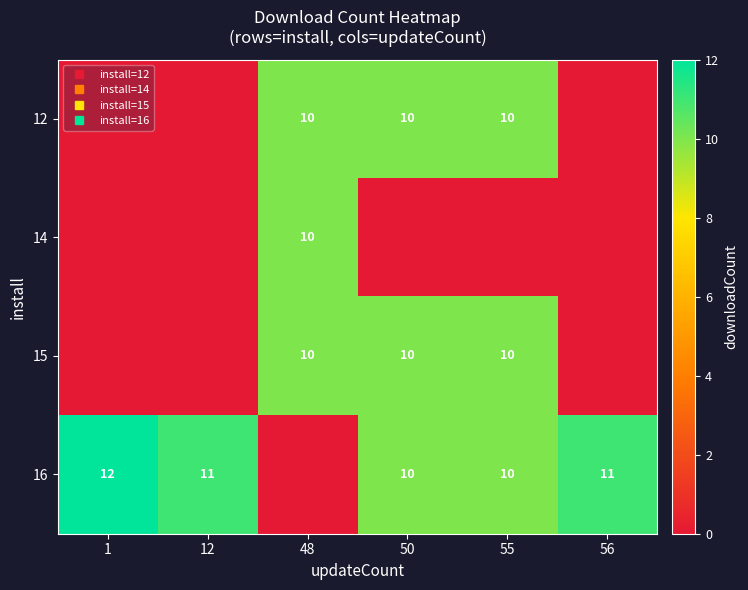

How many positive values does the 14 series have?

1